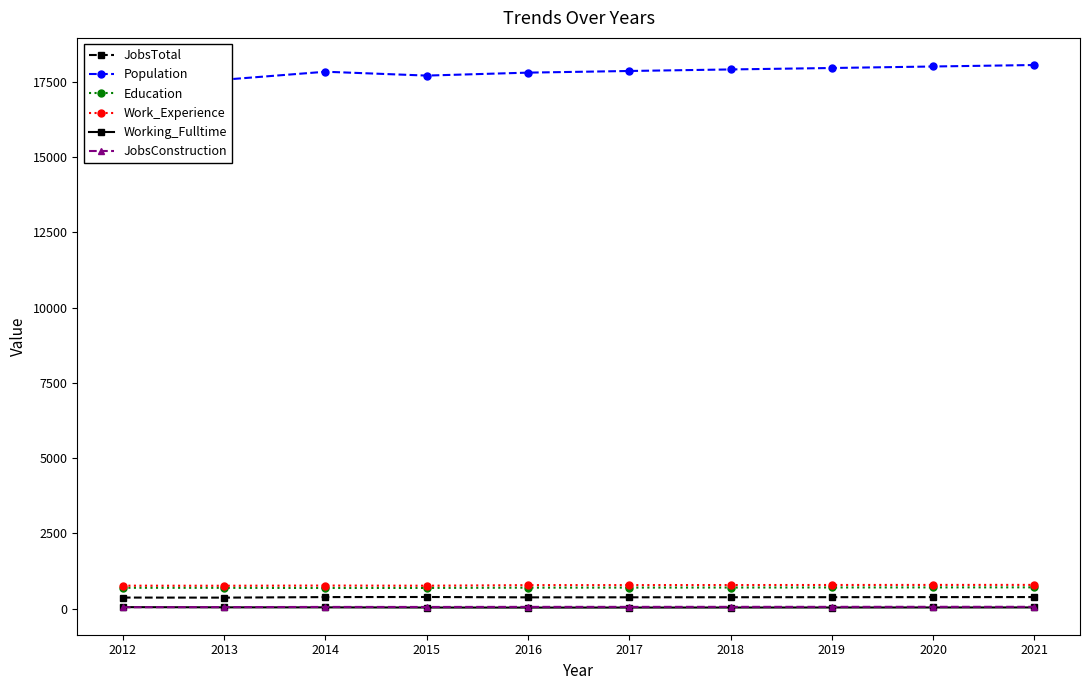

The Work_Experience series shows 762 at 2015. True or false?

True